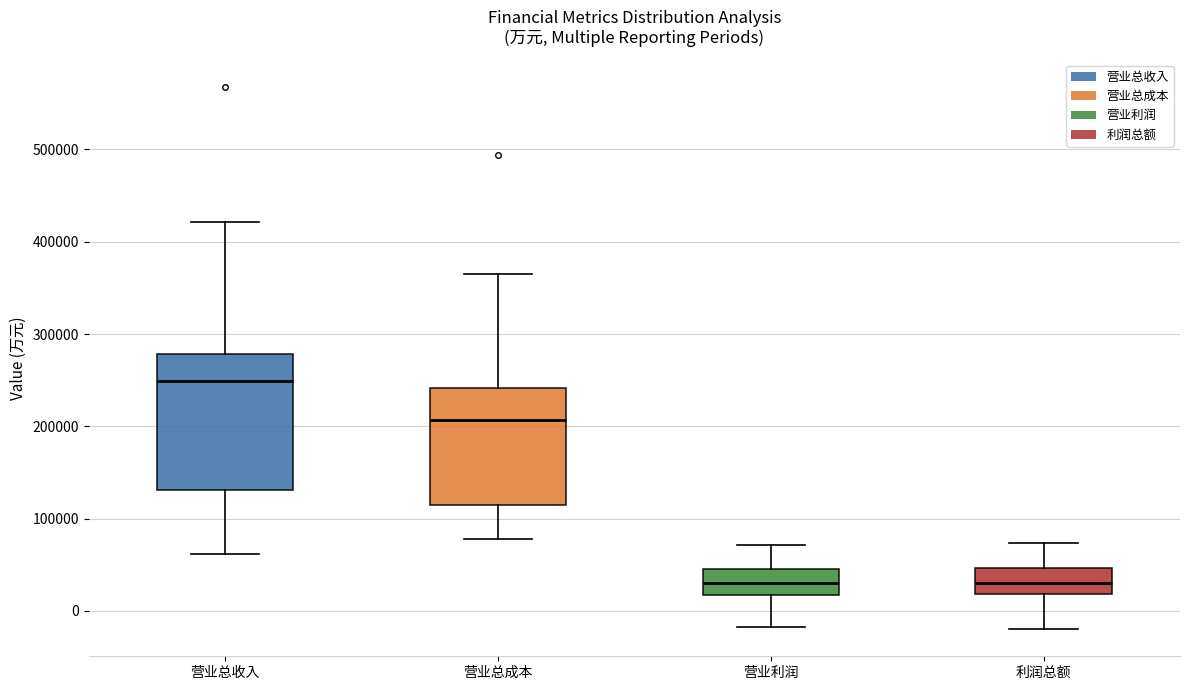

Where does the lower whisker of the box for 营业总收入 end on the y-axis? The values are not printed on the chart, so give them approximately, as read against the axis.

60000